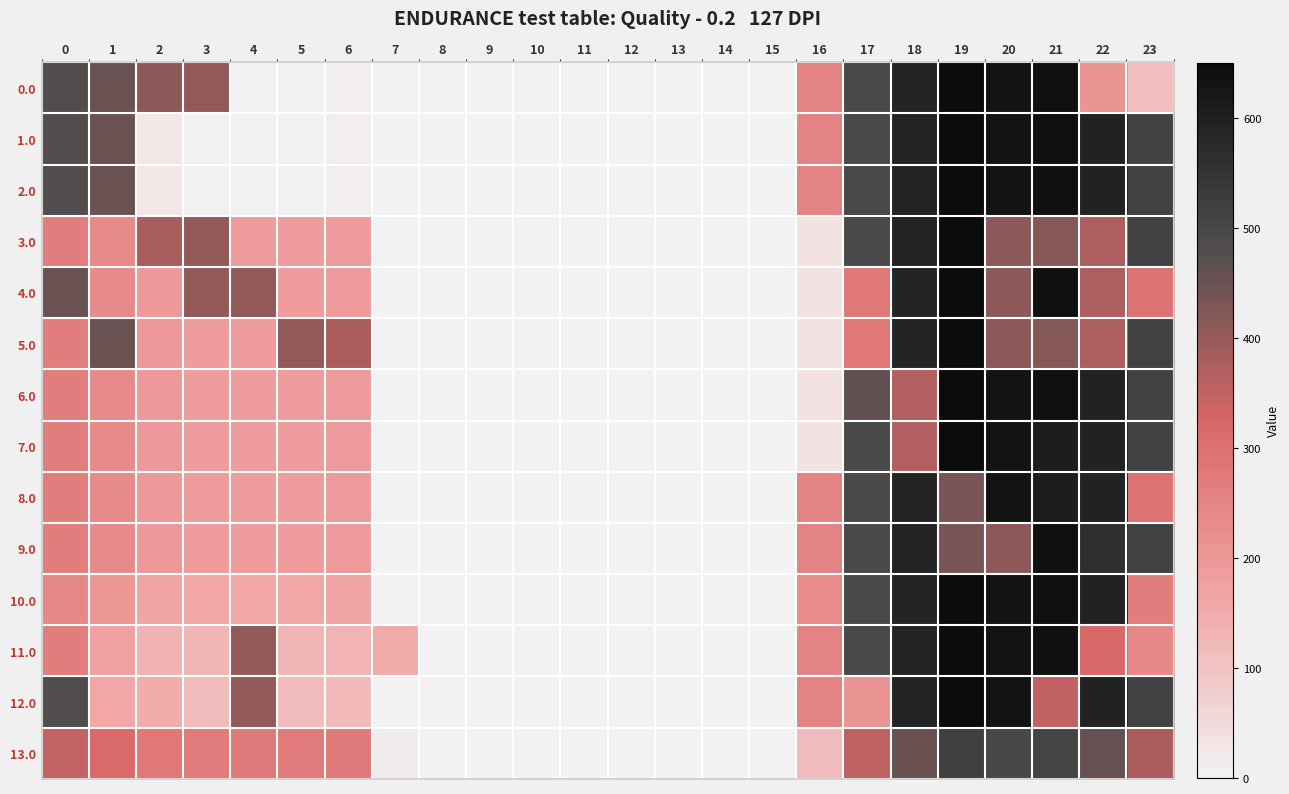

What is the total value across all series at 4?

2788.5